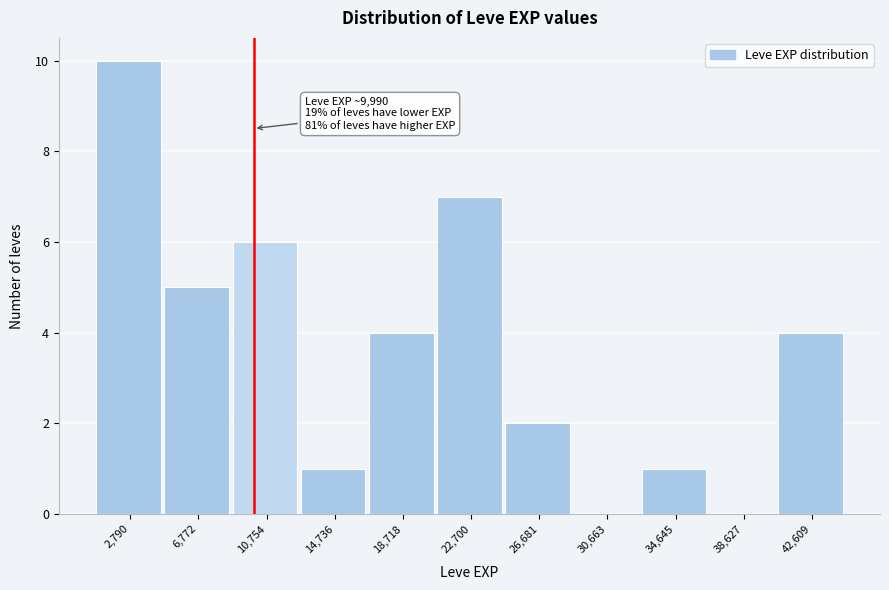

Which range on the x-axis has the tallest bar?

1000 to 5000